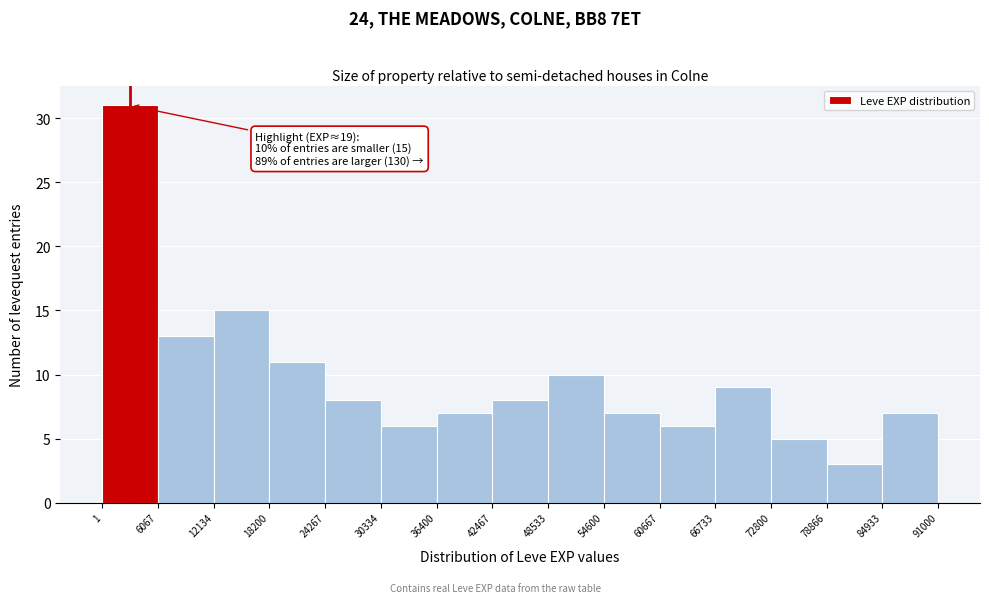

Which range on the x-axis has the tallest bar?

1 to 6067